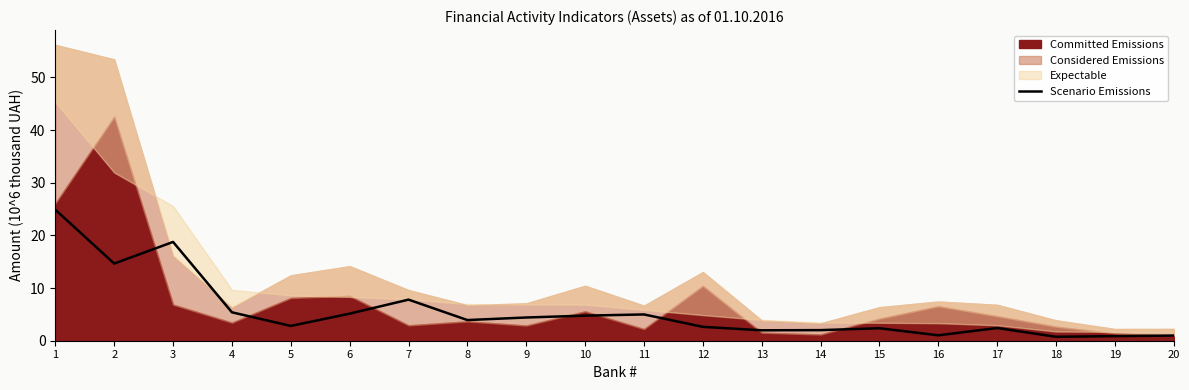

The value of Scenario Emissions at 9 is 4.4. True or false?

True